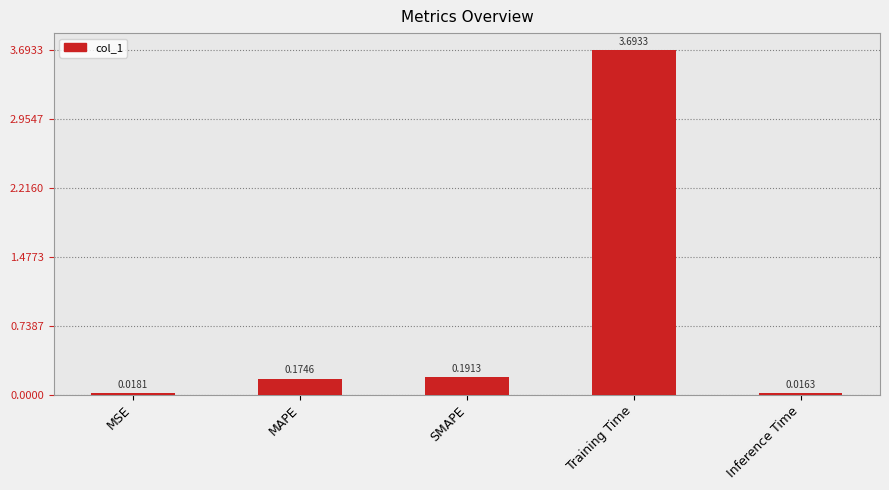

True or false: the data shows 3.7 at Training Time.

True